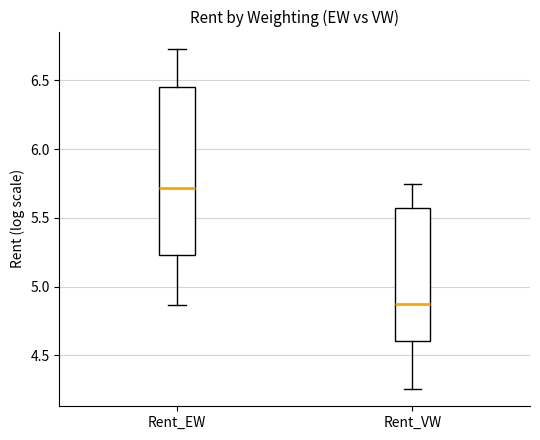

Where is the upper edge of the box for Rent_EW on the y-axis? The values are not printed on the chart, so give them approximately, as read against the axis.

6.45